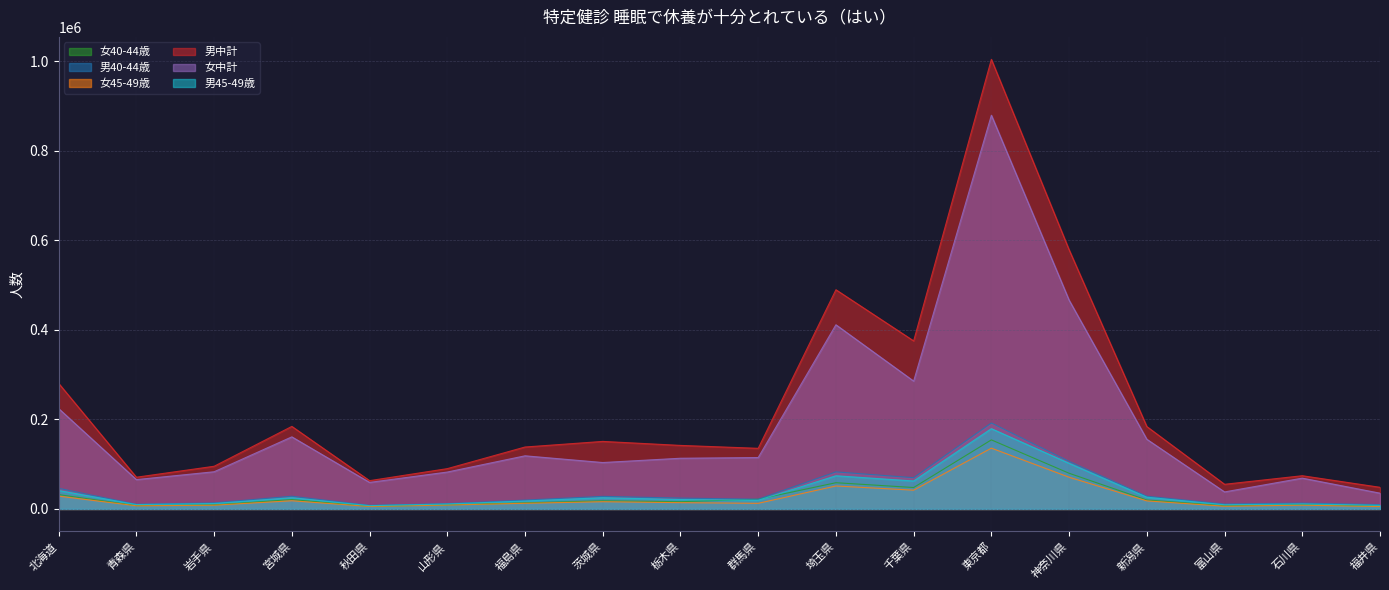

How many data points in 女45-49歳 are less than 13993?

9